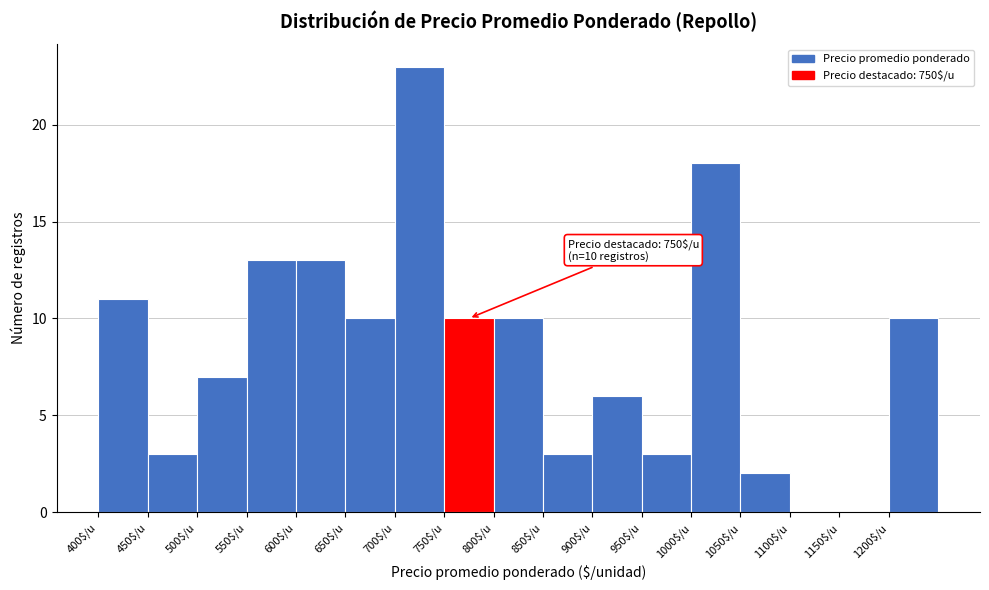

Over which range of the x-axis is the bar tallest?

700 to 750